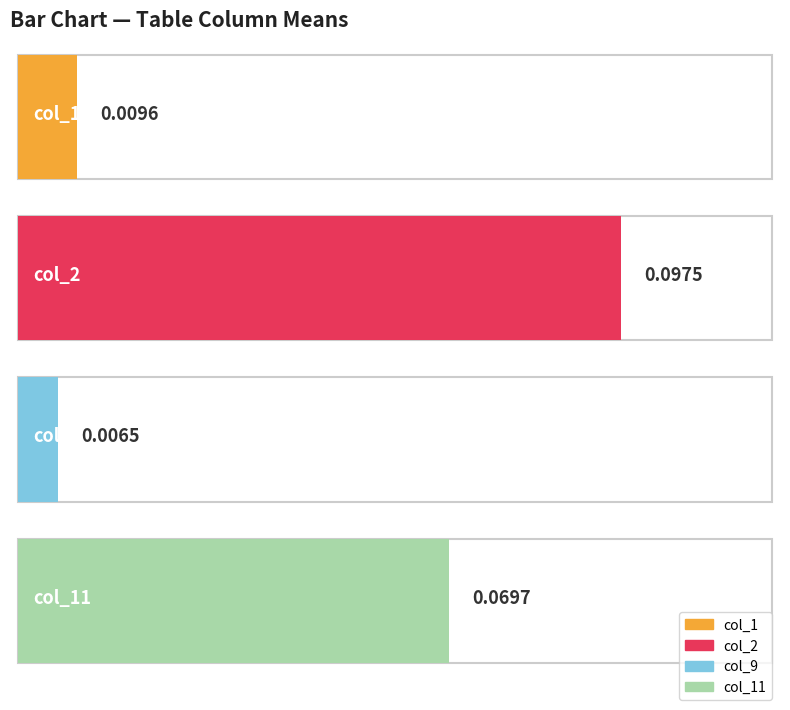

What is the greatest value displayed?

0.1